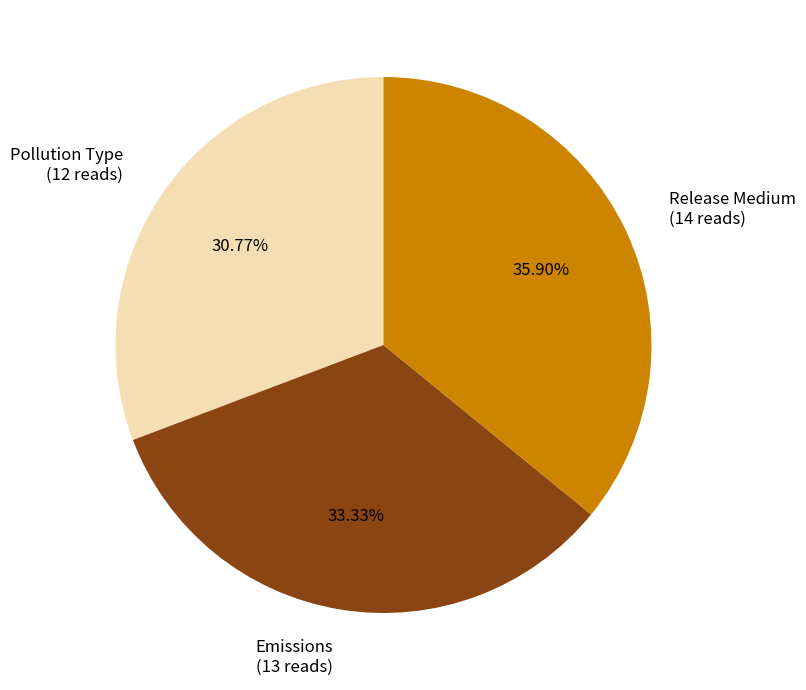

Which category has the smallest portion of the pie?

Pollution Type